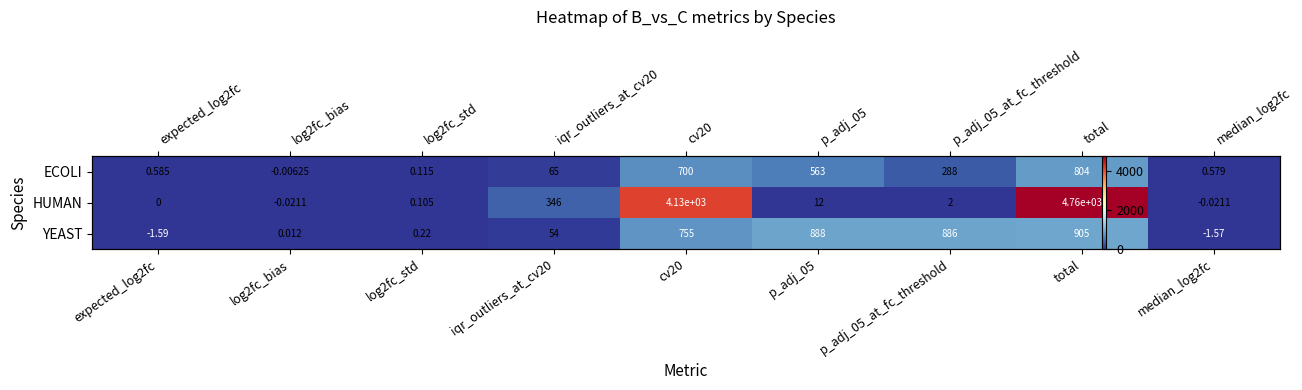

What is the approximate value of ECOLI at total?

804.0